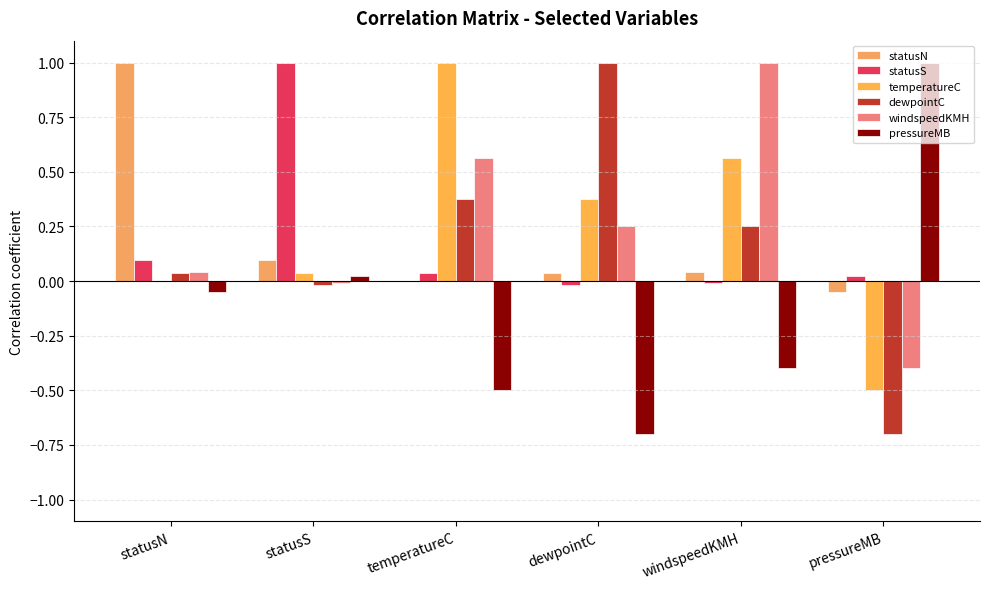

How many distinct data groups are displayed?

6